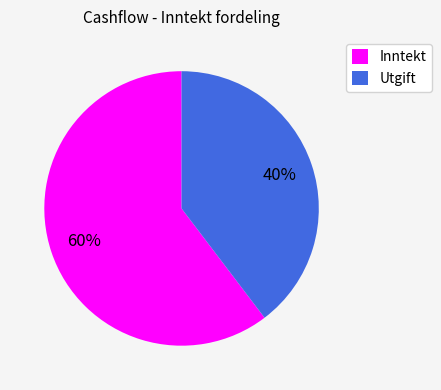

To the nearest percent, what is the combined percentage of Inntekt and Utgift?

100%